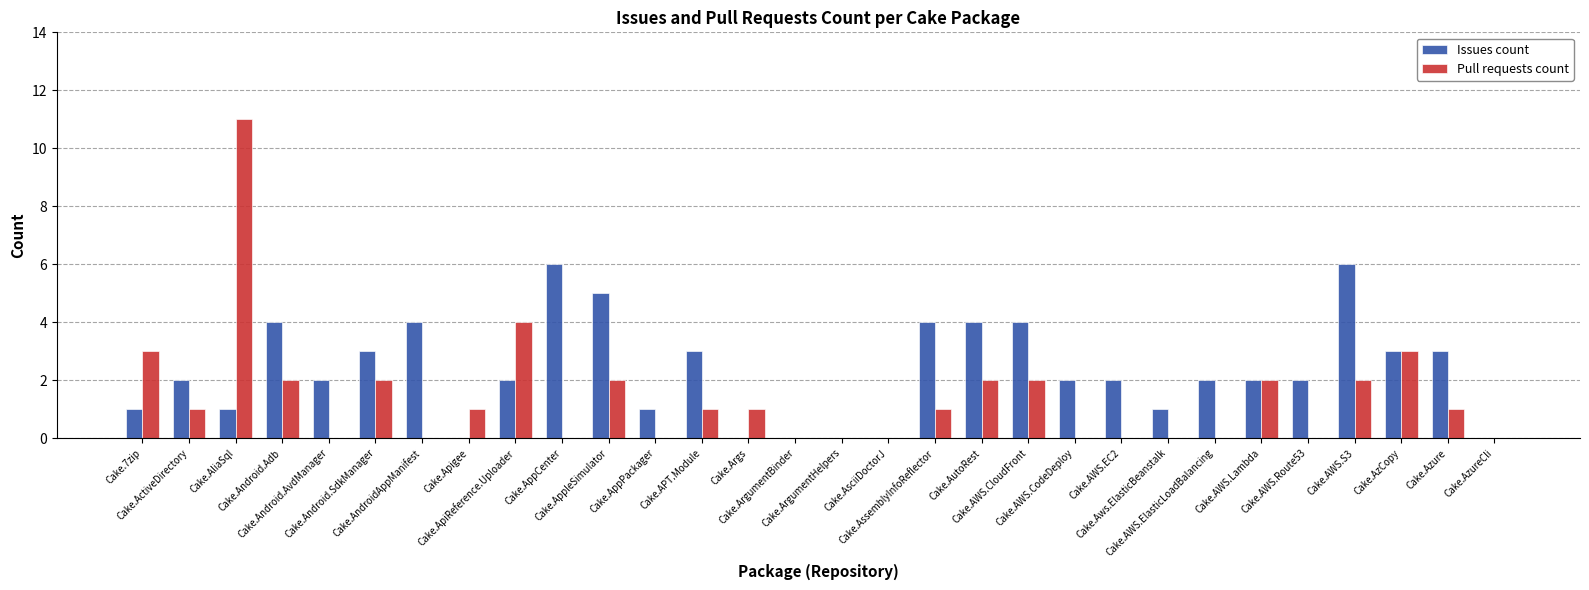

Which series has the largest total across all categories?

Issues count